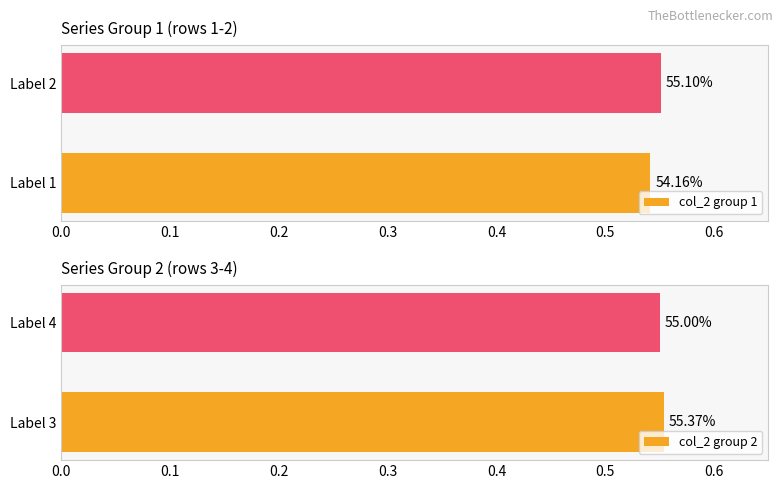

Reading left to right, list all the values displayed in this chart.

col_2 group 1: 0.5	0.6
col_2 group 2: 0.6	0.6